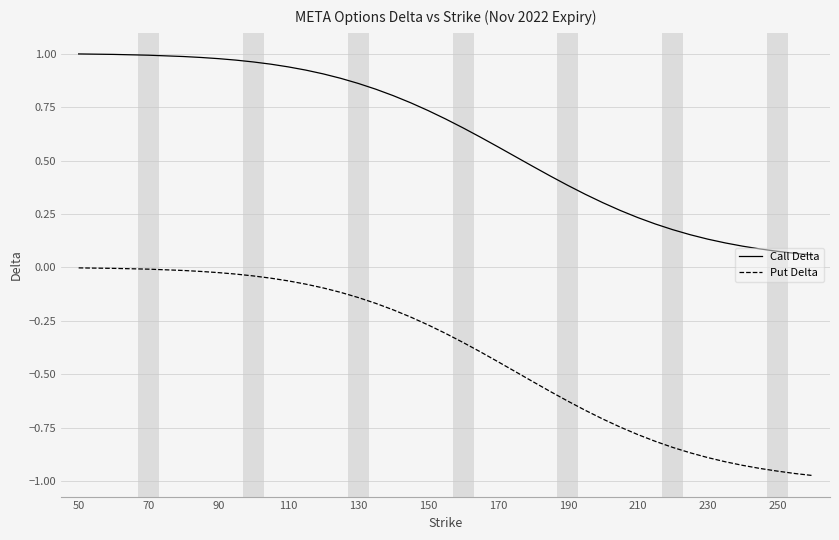

True or false: Call Delta and Put Delta intersect in this chart.

False